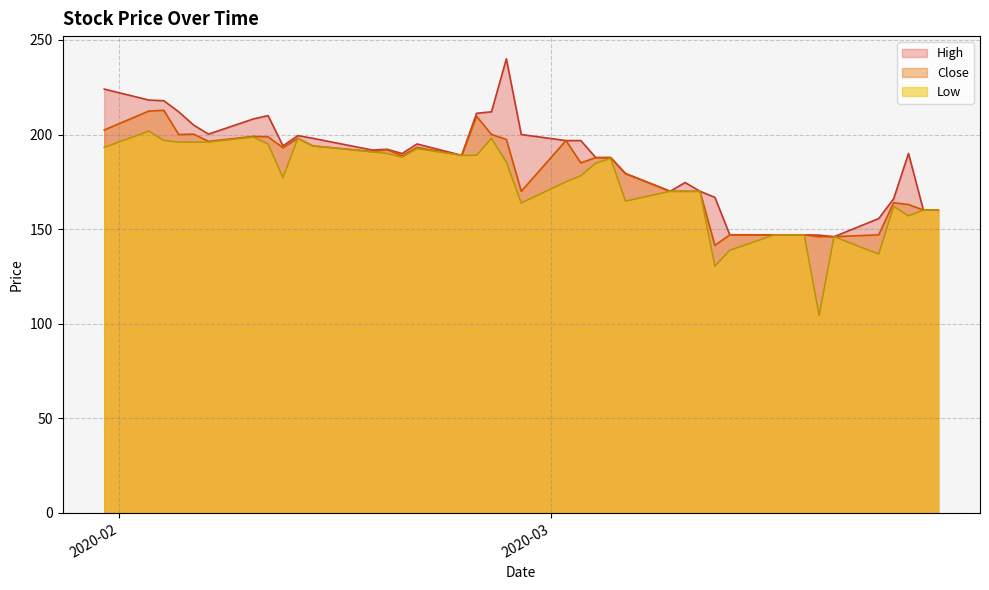

List the series in order of their peak value, highest first.

High, Close, Low